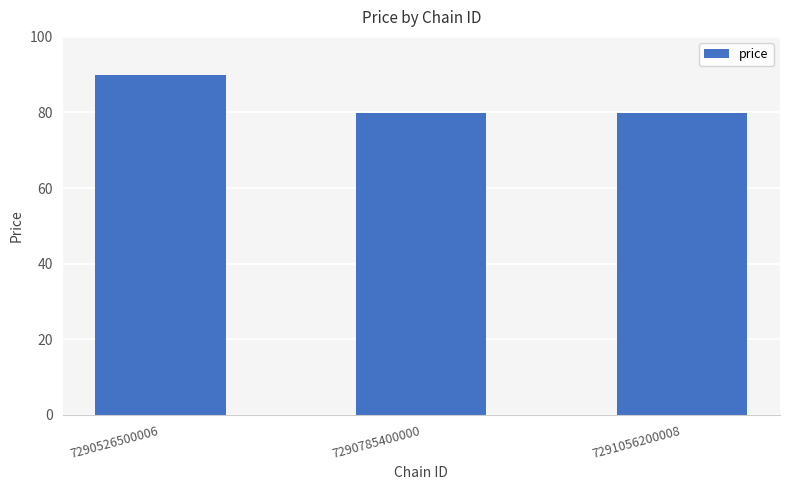

The value at 7291056200008 is 21.0. True or false?

False